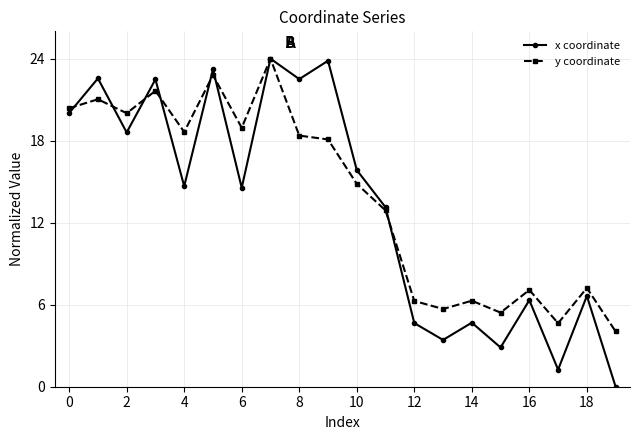

How many series are shown in this chart?

2